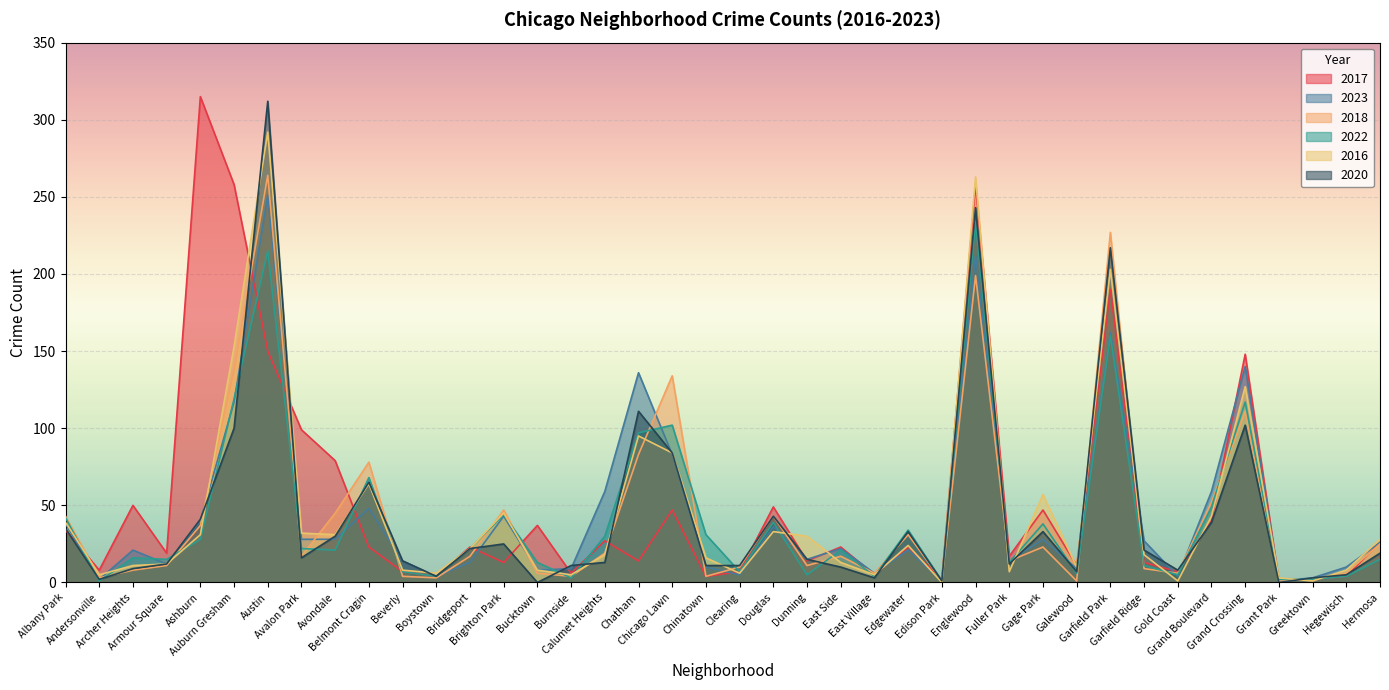

What is the difference between the maximum and minimum values in the 2022 series?

233